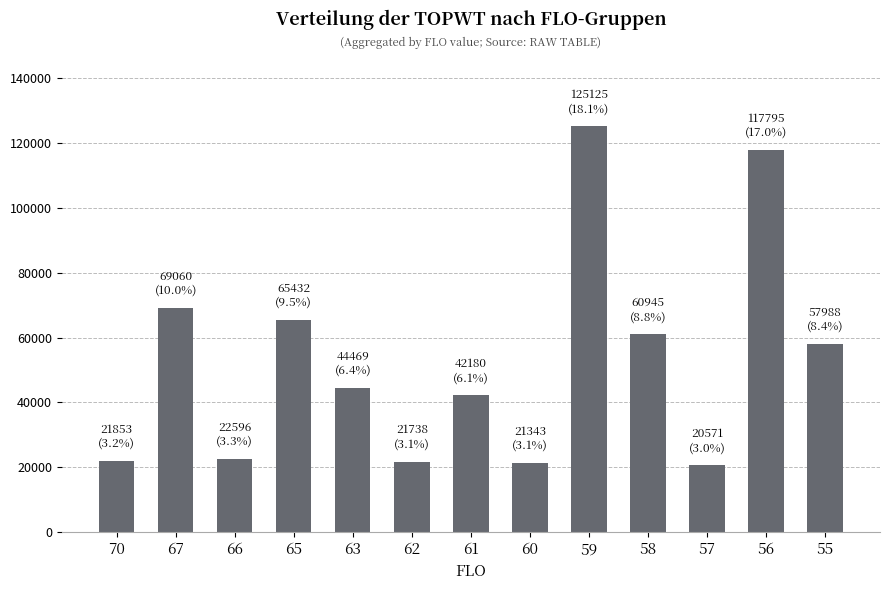

What is the difference between the maximum and second lowest values?

103782